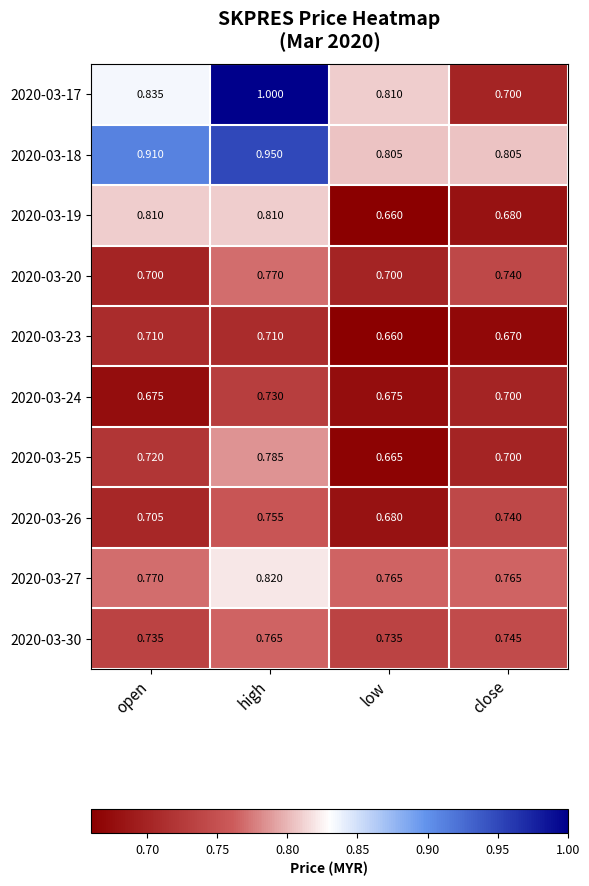

At which label is 2020-03-26 closest to 0?

low